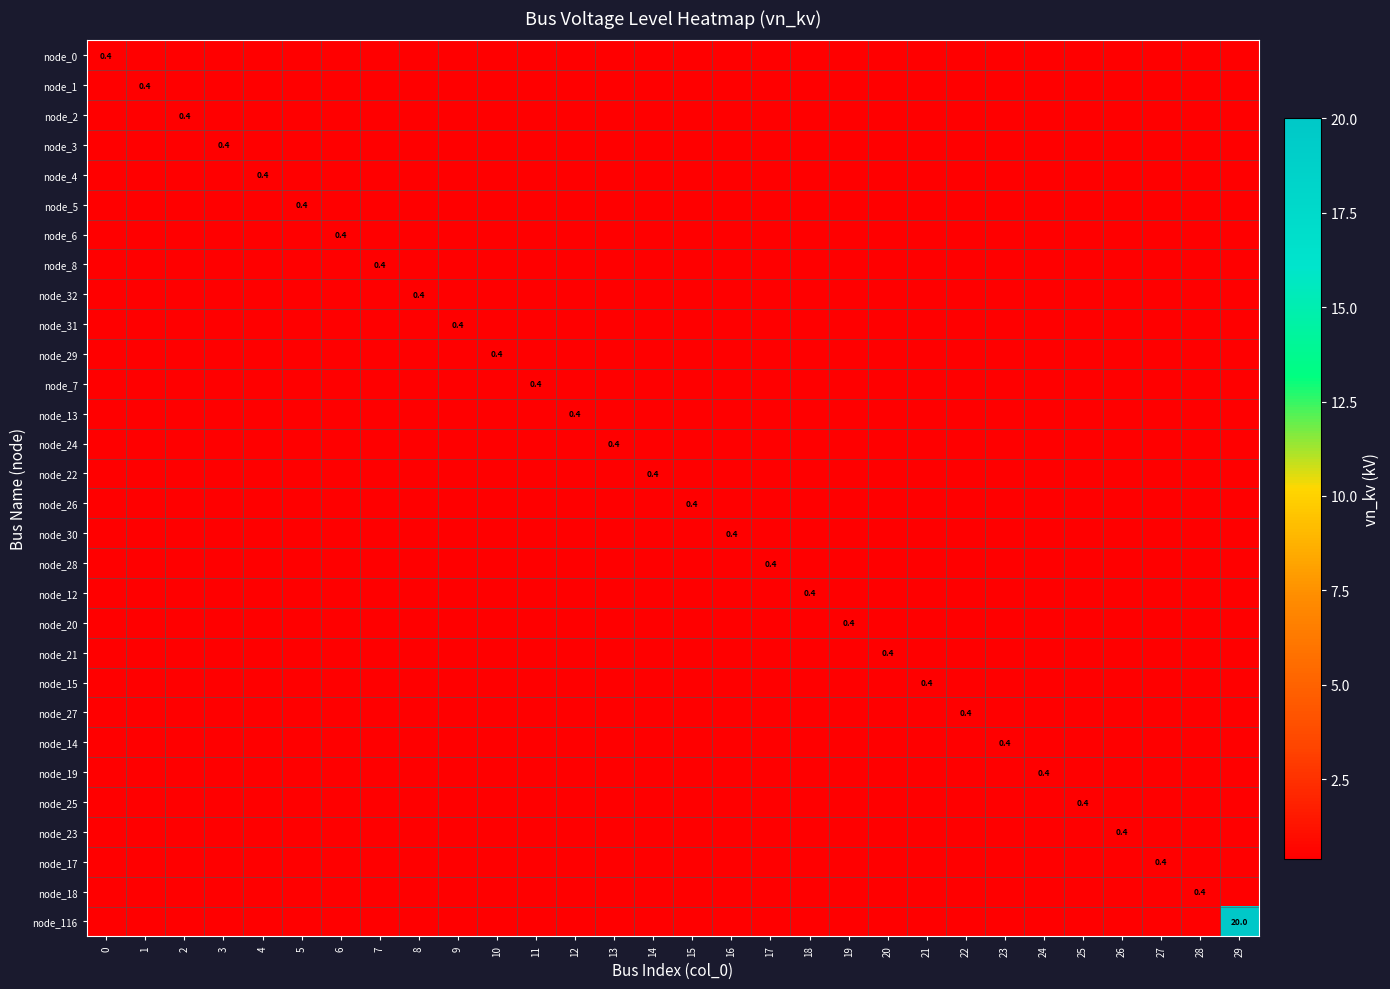

Rank the series by their maximum value, from lowest to highest.

node_0, node_1, node_2, node_3, node_4, node_5, node_6, node_8, node_32, node_31, node_29, node_7, node_13, node_24, node_22, node_26, node_30, node_28, node_12, node_20, node_21, node_15, node_27, node_14, node_19, node_25, node_23, node_17, node_18, node_116